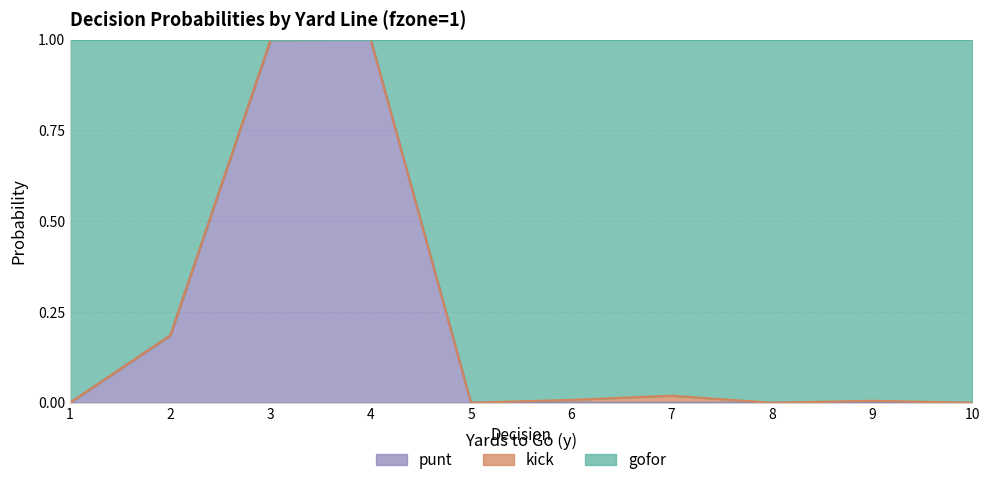

True or false: punt has a value of 0.0 at 7.

True